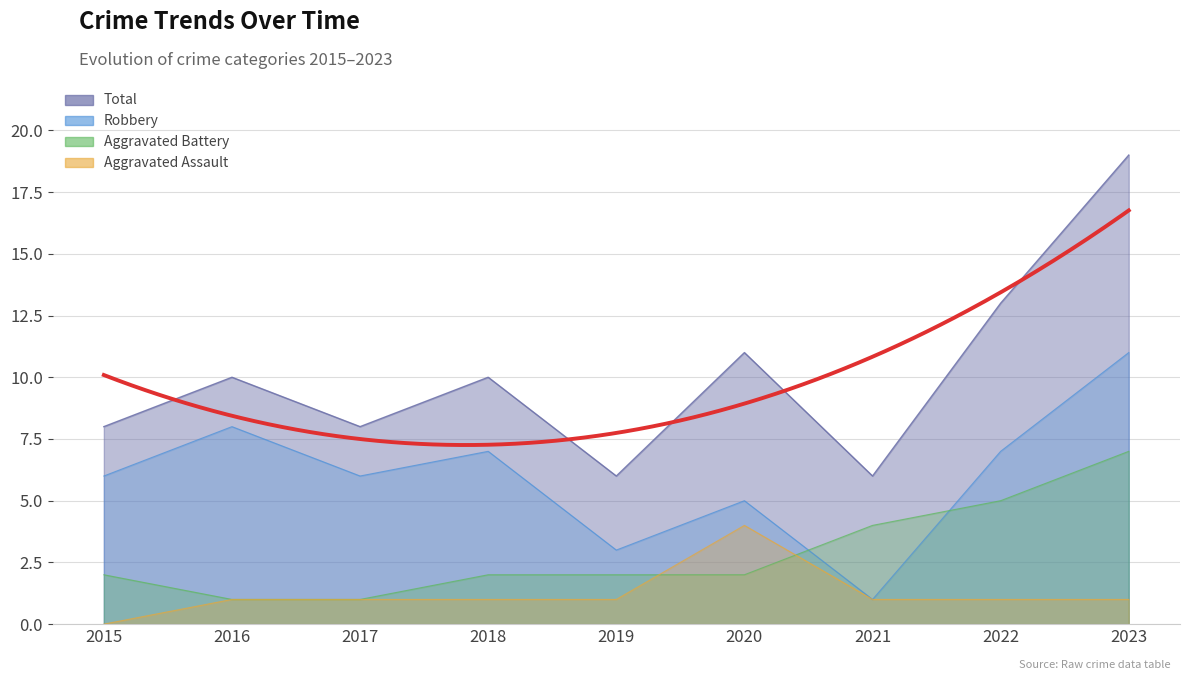

Which series ends up on top after the final intersection of Aggravated Battery and Aggravated Assault?

Aggravated Battery